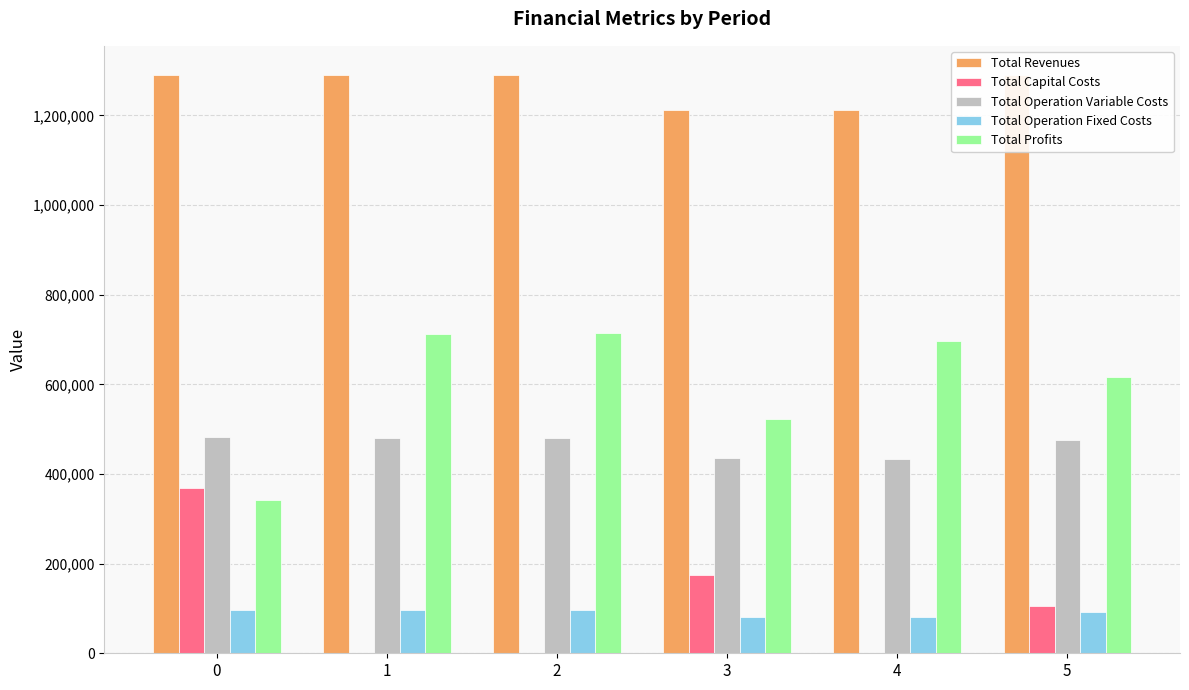

At 4, list the series in order from smallest to largest.

Total Capital Costs, Total Operation Fixed Costs, Total Operation Variable Costs, Total Profits, Total Revenues